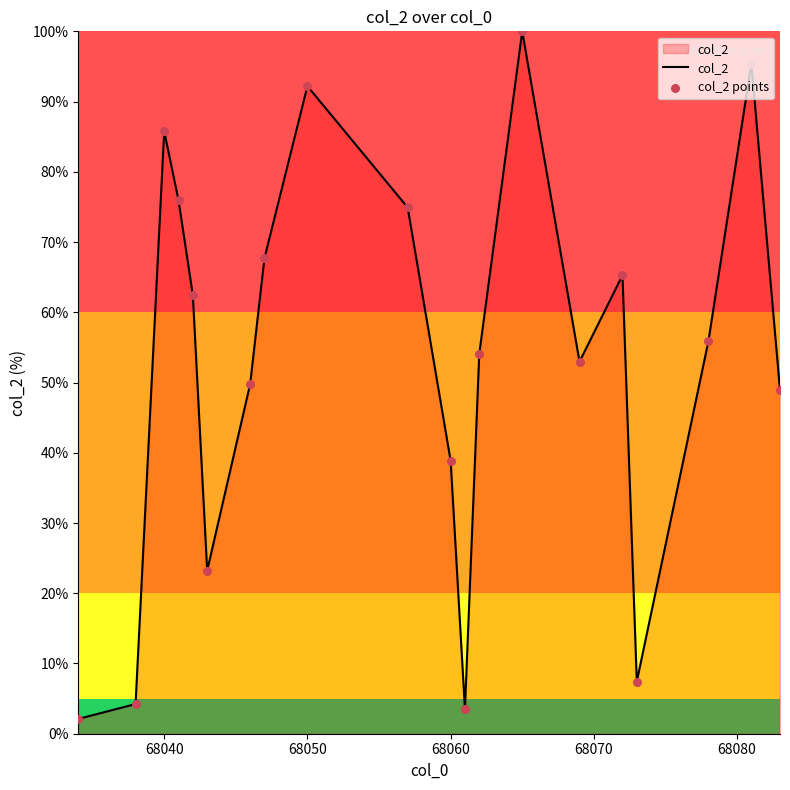

What is the difference between the maximum and minimum values?

97.9